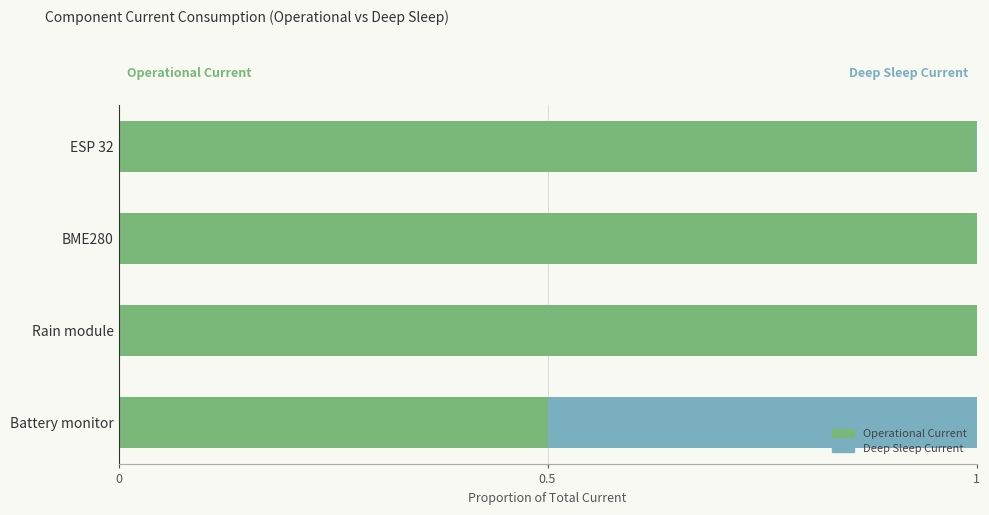

What is the sum of the Operational Current values at Battery monitor and BME280?

1.5